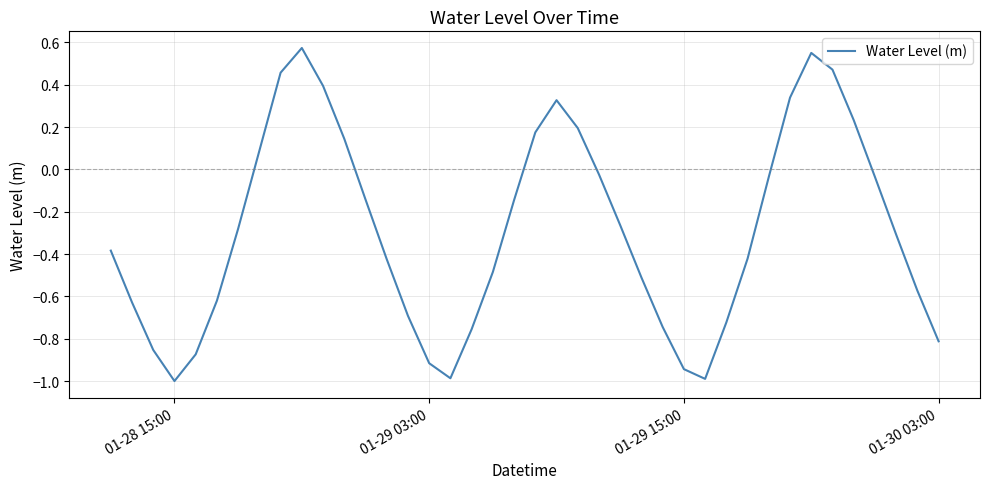

What is the difference between the maximum and minimum values?

1.6